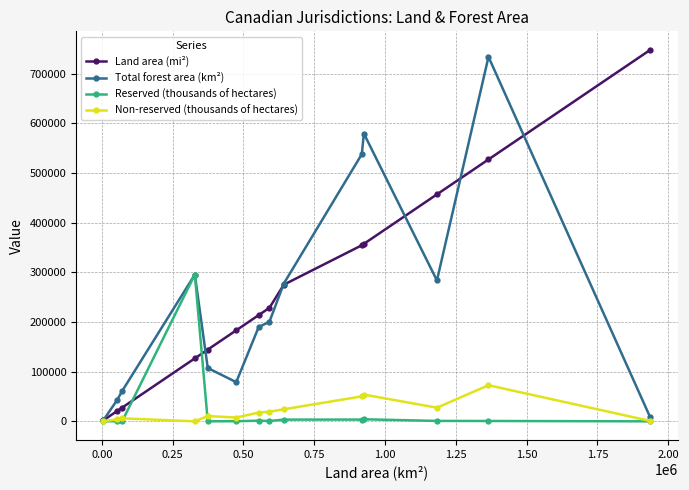

True or false: Reserved (thousands of hectares) has more than 1 interior local peaks.

True